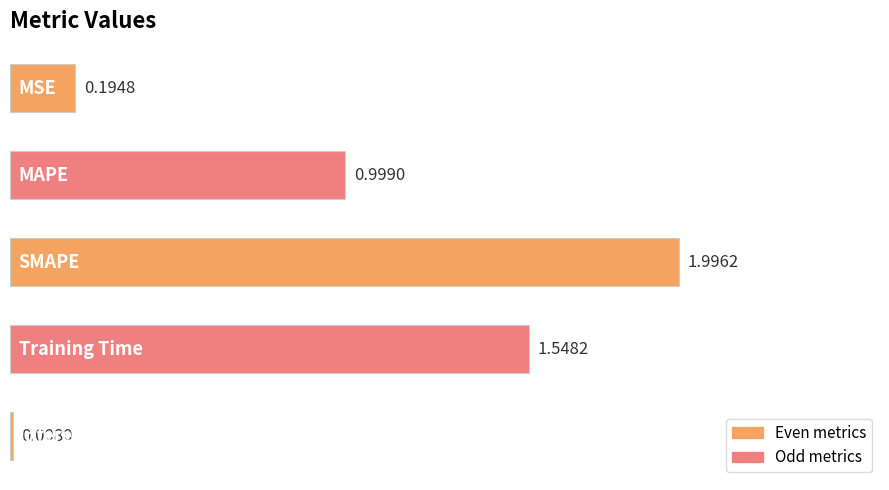

What is the difference between the maximum and second lowest values?

1.8